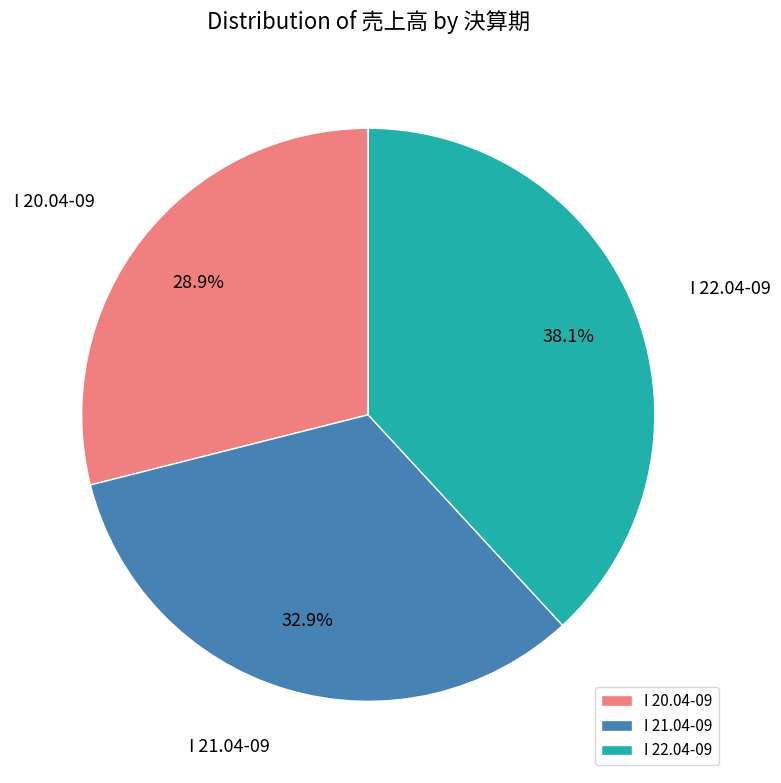

Which category has the biggest portion of the pie?

I 22.04-09